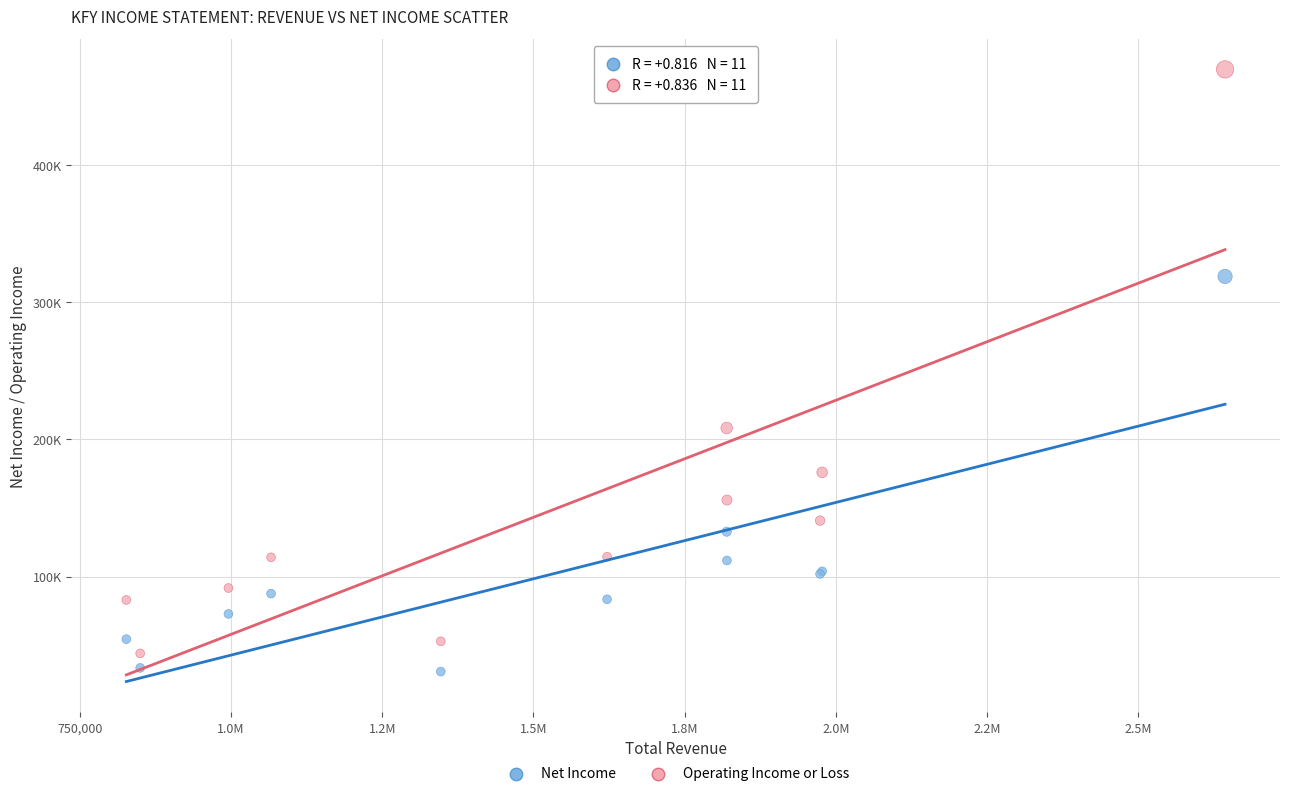

Which series contains the highest Y value?

Operating Income or Loss